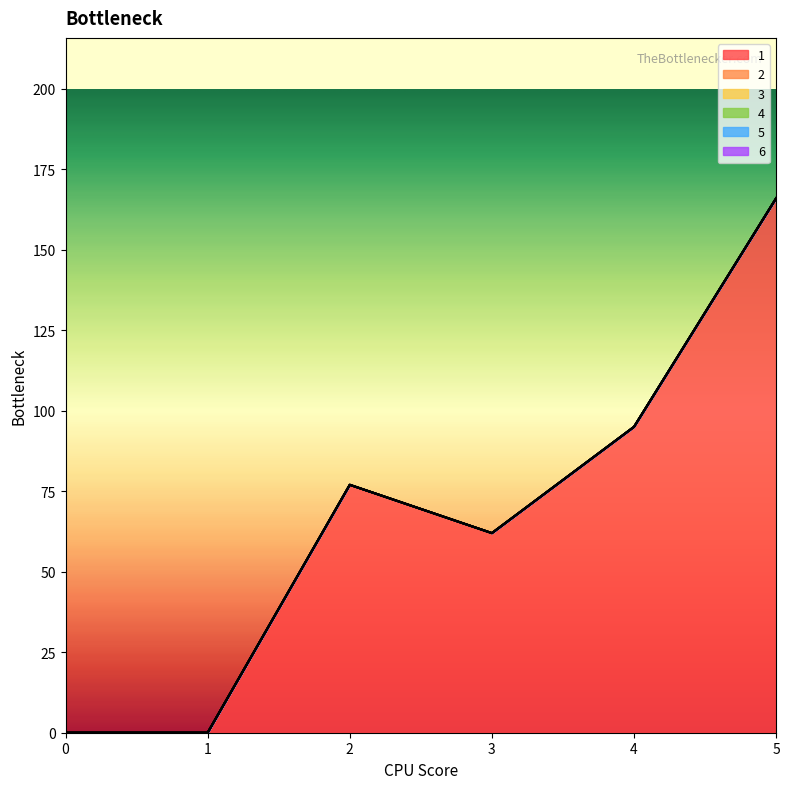

Which series has the largest range (max minus min)?

1